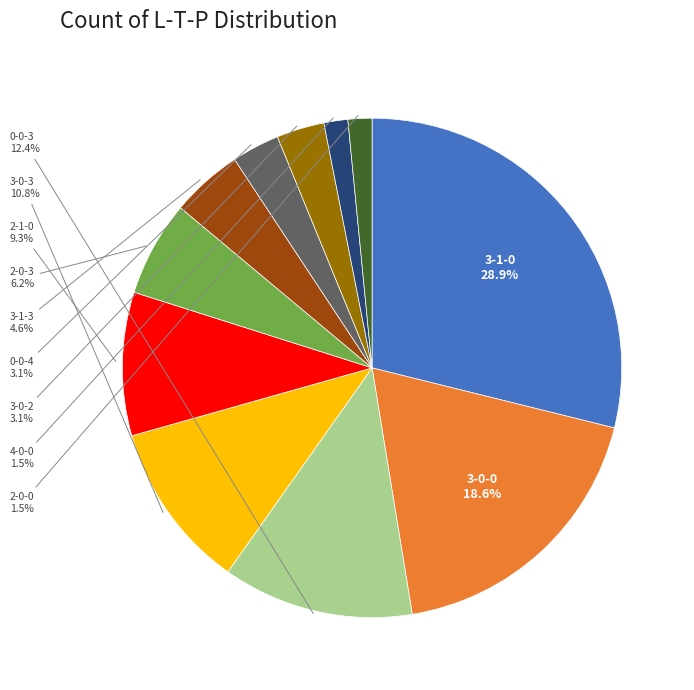

Is it true that 3-1-0 is 29% of the pie?

True